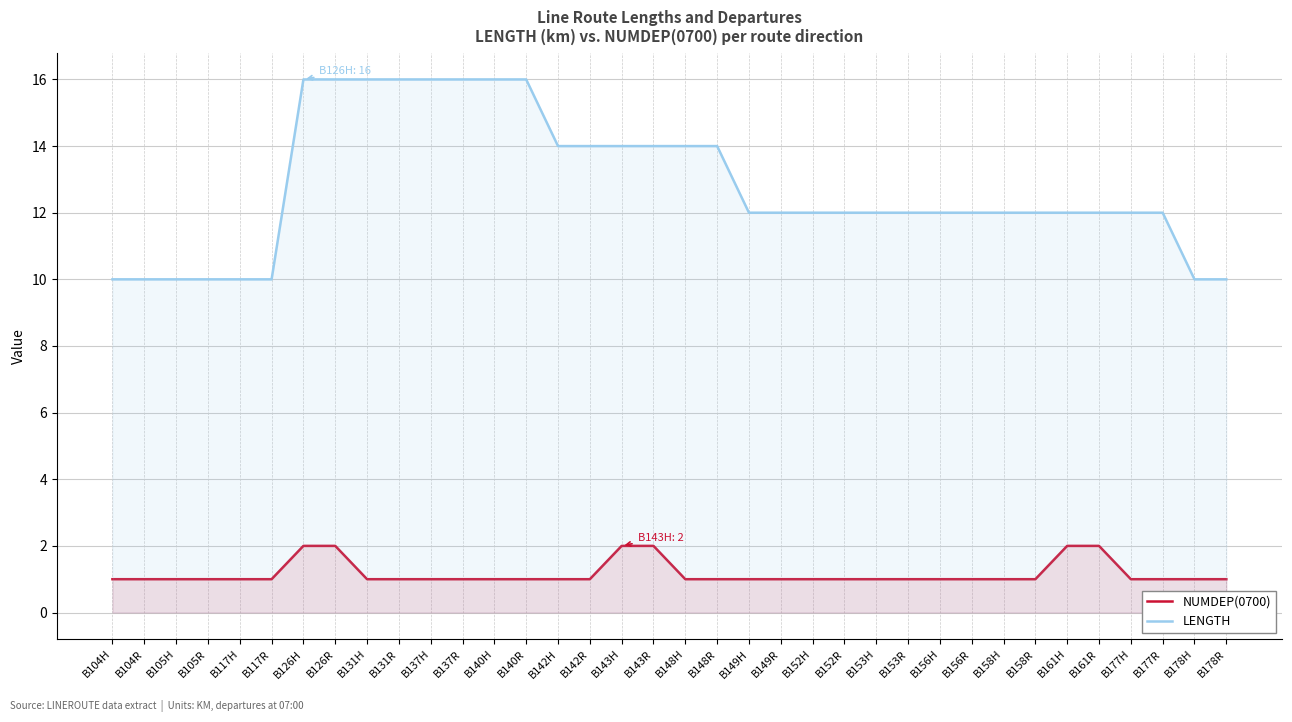

Rank the series by their maximum value, from lowest to highest.

NUMDEP(0700), LENGTH